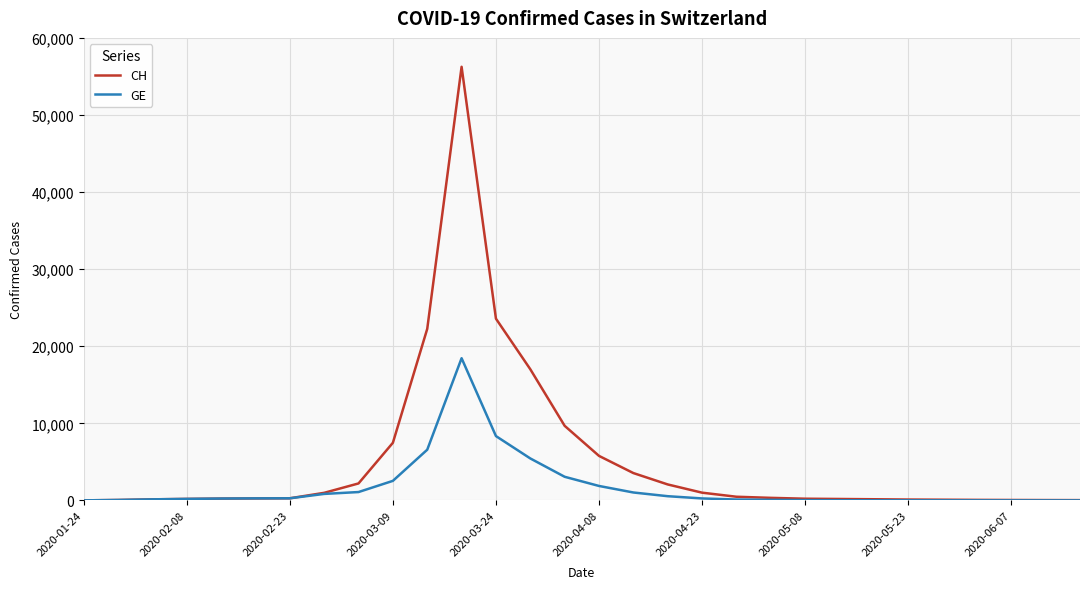

What is the maximum value for CH?

56251